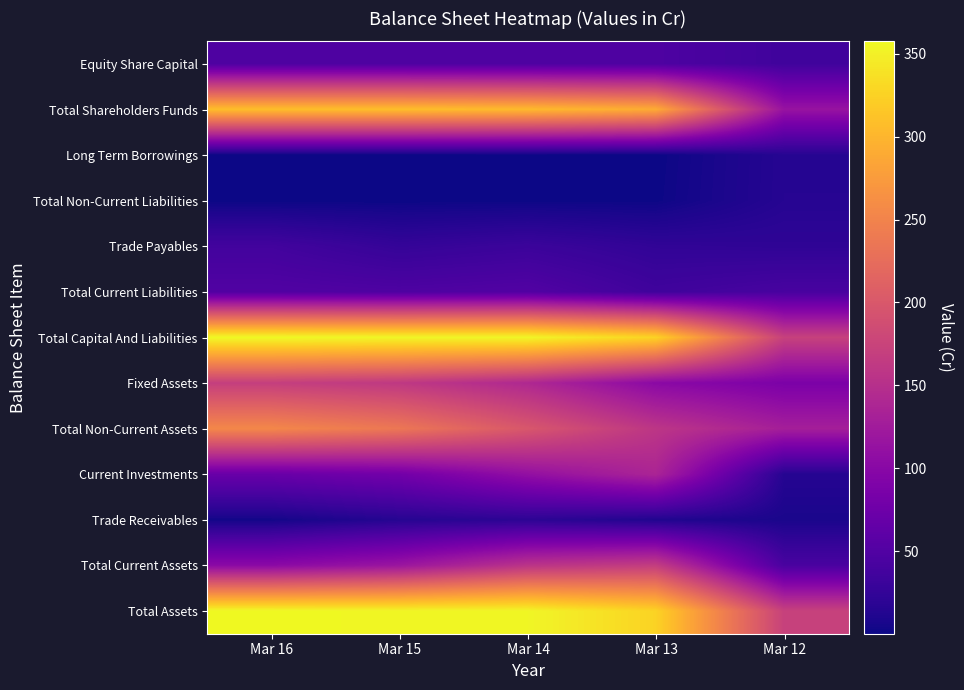

At how many categories does at least one series exceed 230?

4